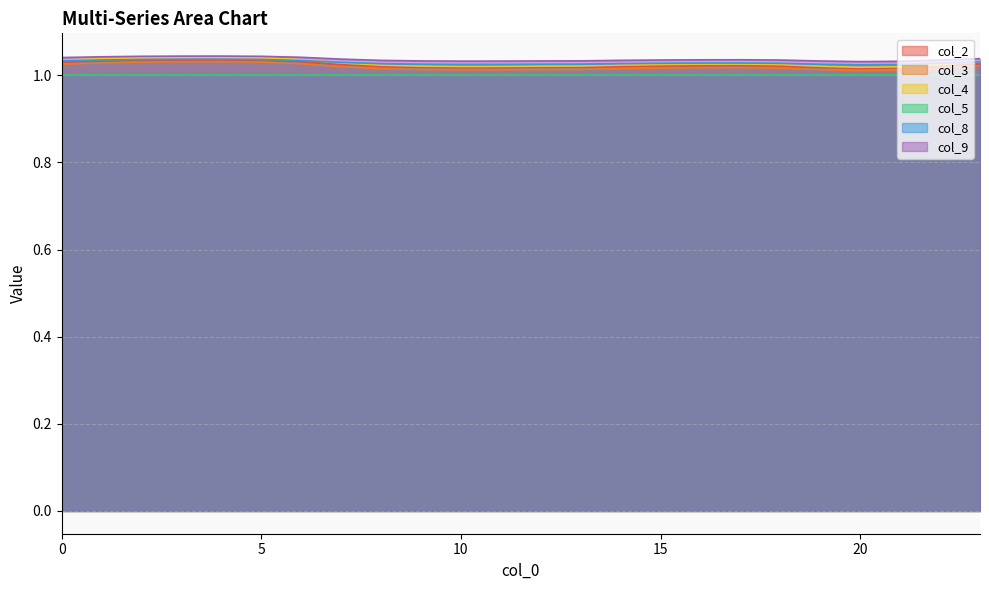

True or false: col_2 has a value of 1.4 at 12.

False